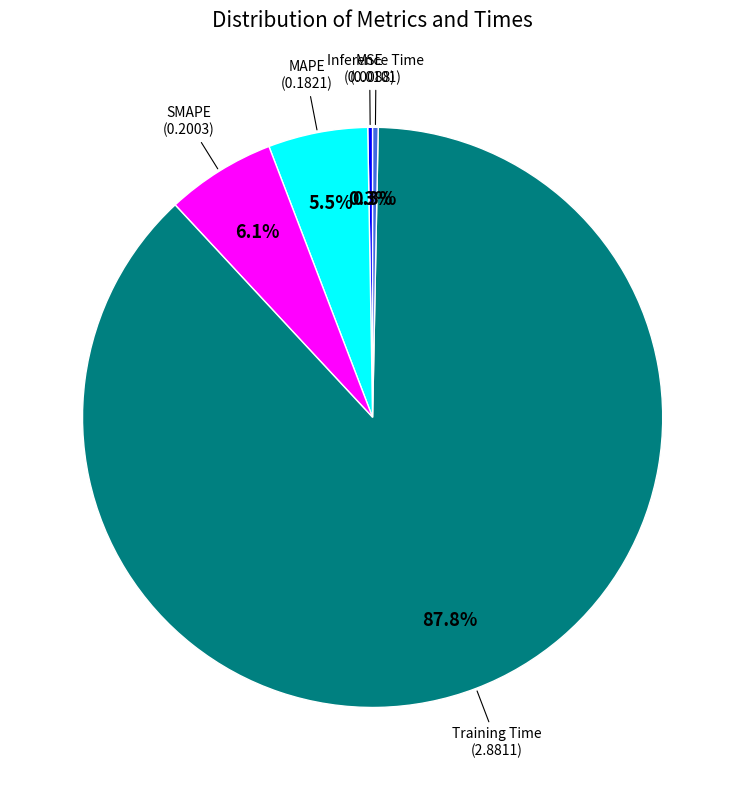

Is there a majority slice in this chart?

Yes